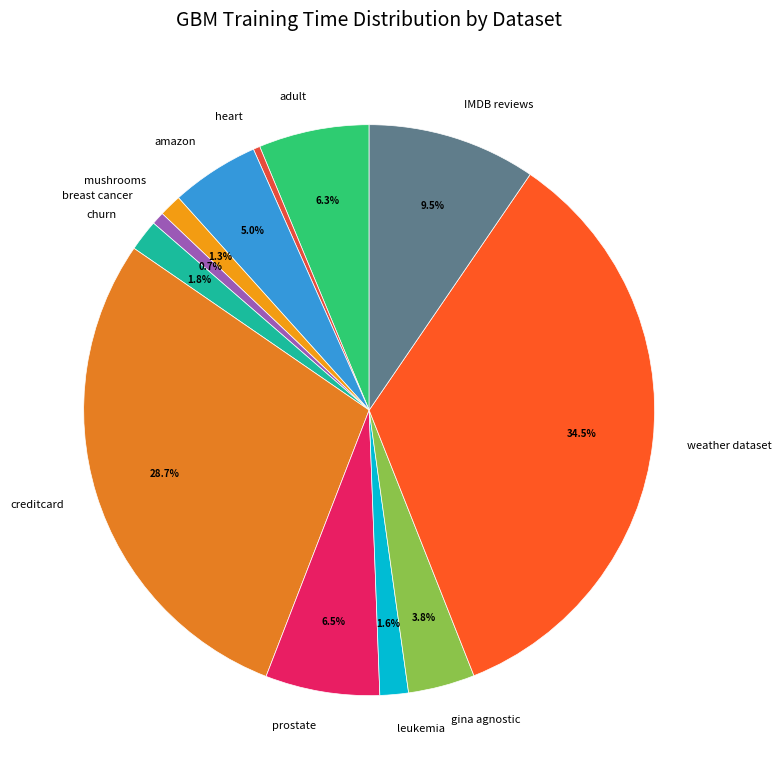

Does any single category account for the majority?

No